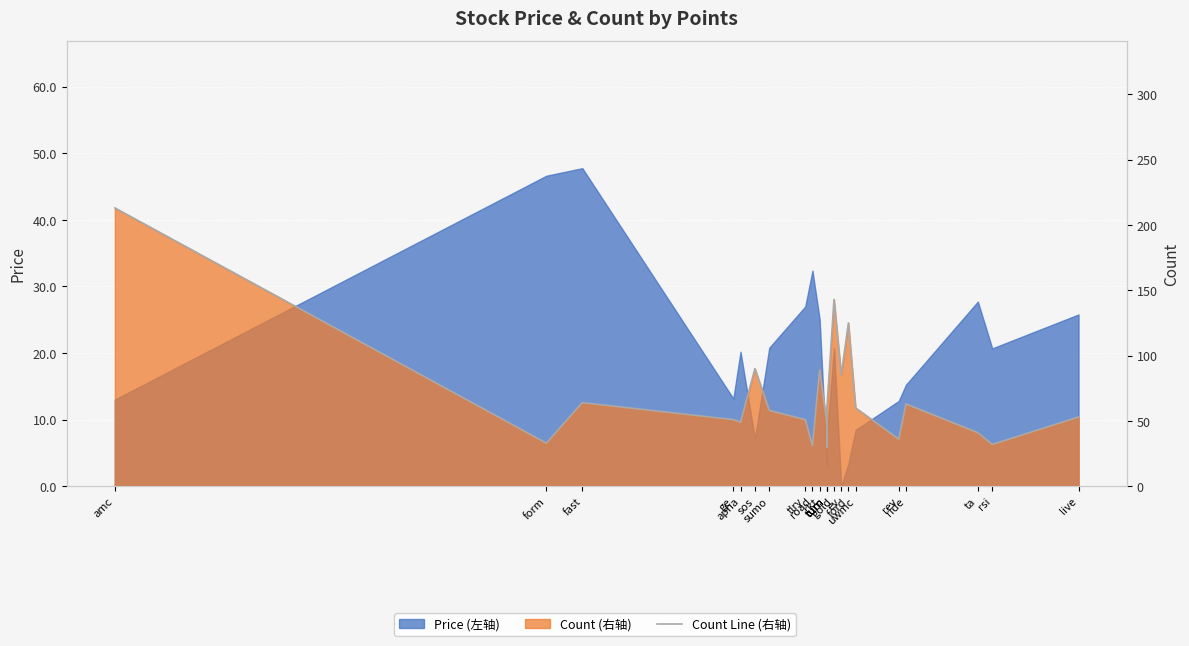

At which category does the data reach its first local valley?

form